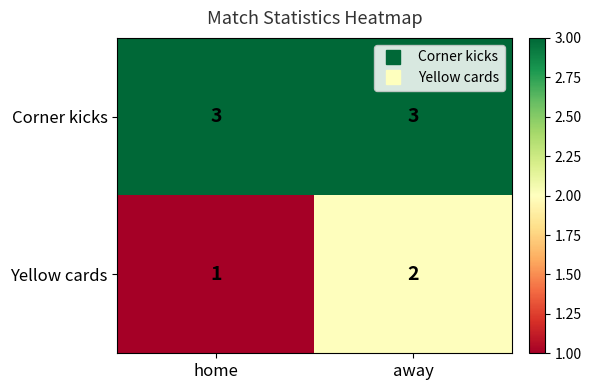

At how many categories does at least one series exceed 1?

2